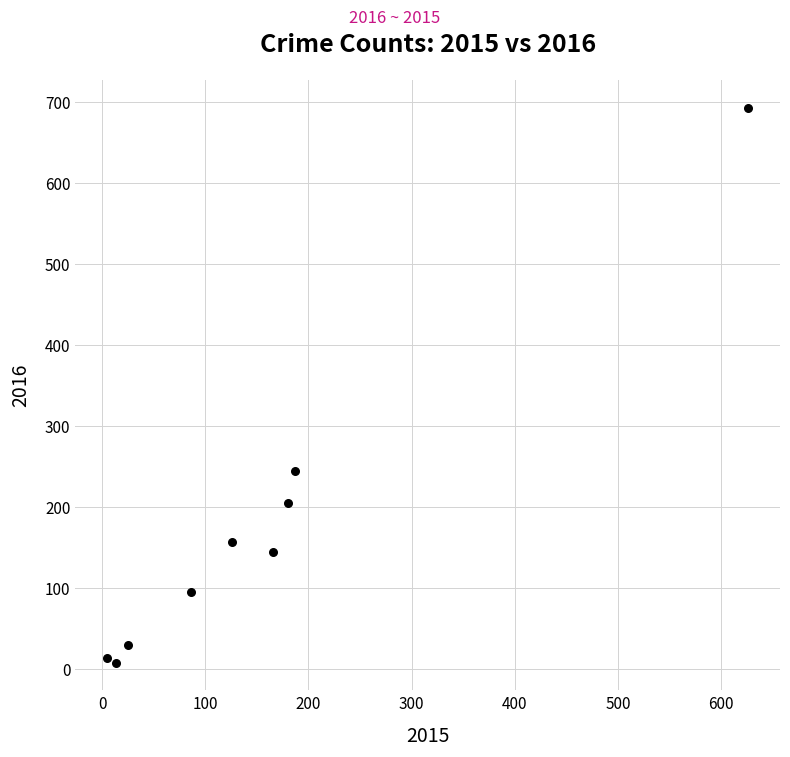

What is the range of X values (max minus min)?

621